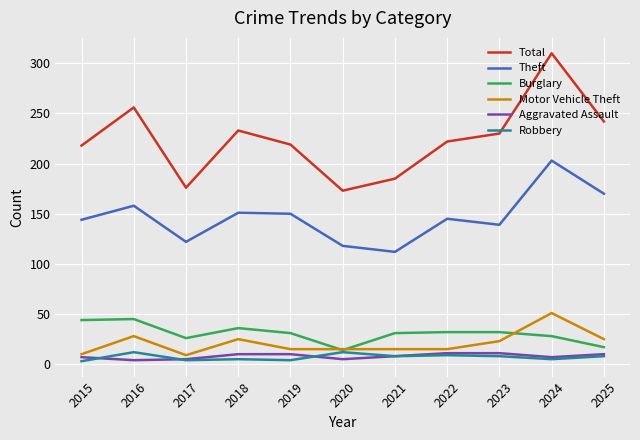

Is the value of Total at 2019 greater than the value of Aggravated Assault at 2022?

Yes